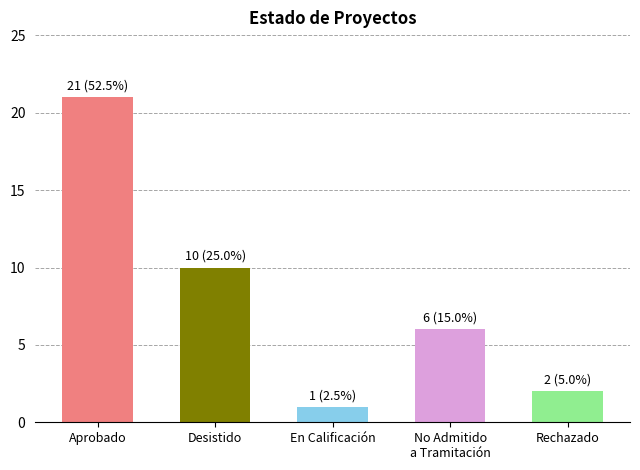

What is the difference between the values at No Admitido
a Tramitación and En Calificación?

5